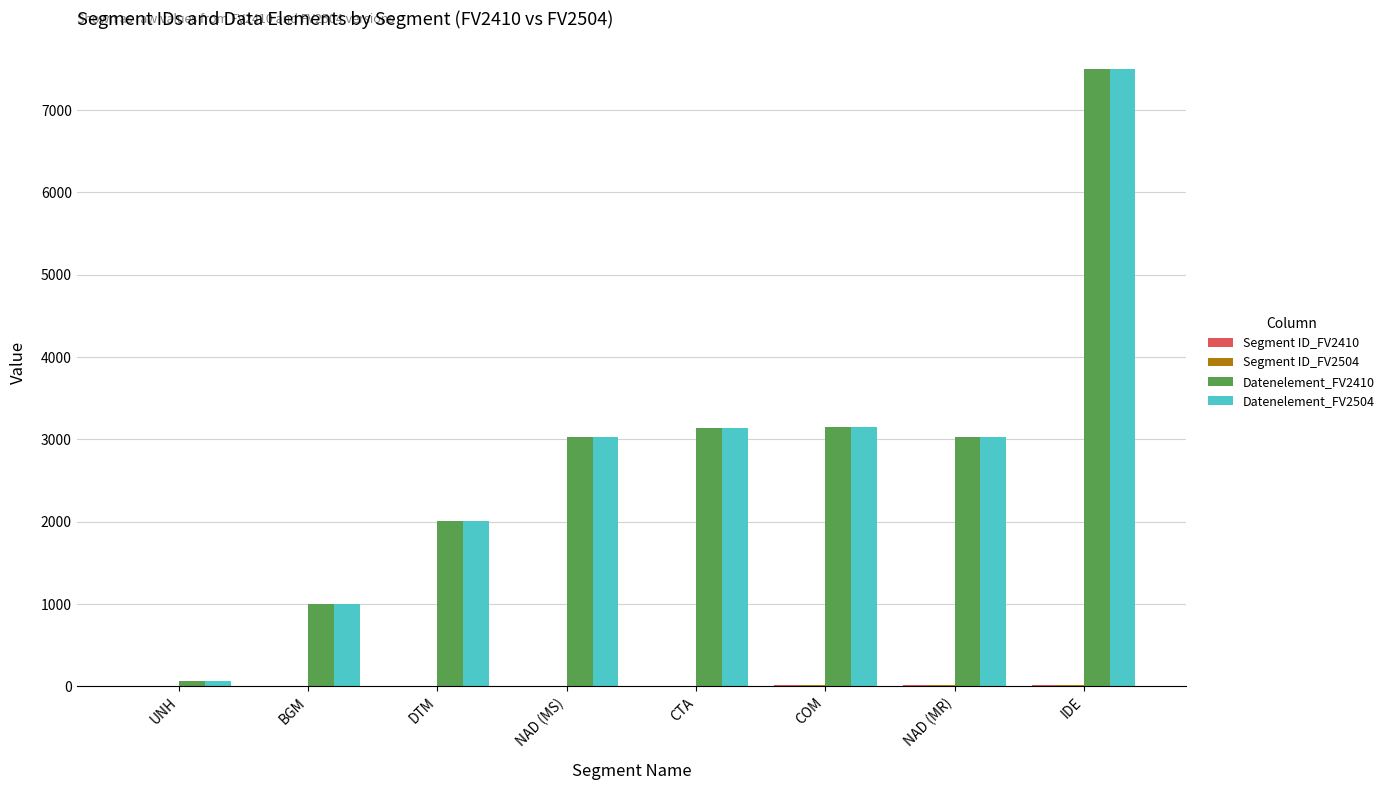

At which label does Datenelement_FV2410 reach its peak?

IDE